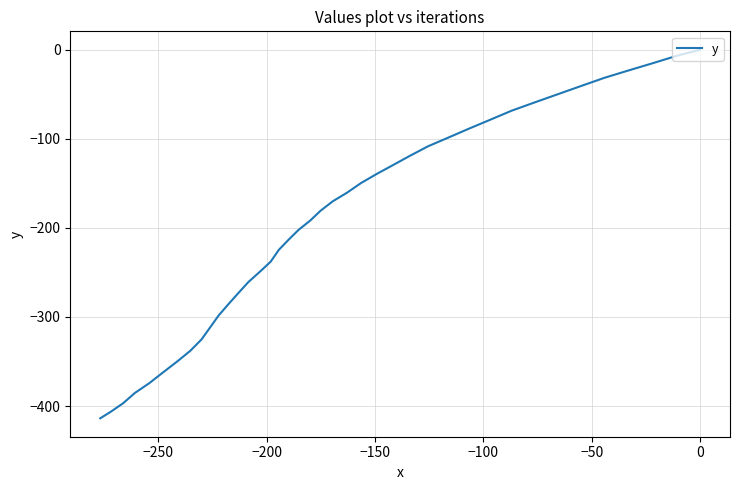

How many lines are shown in the chart?

1